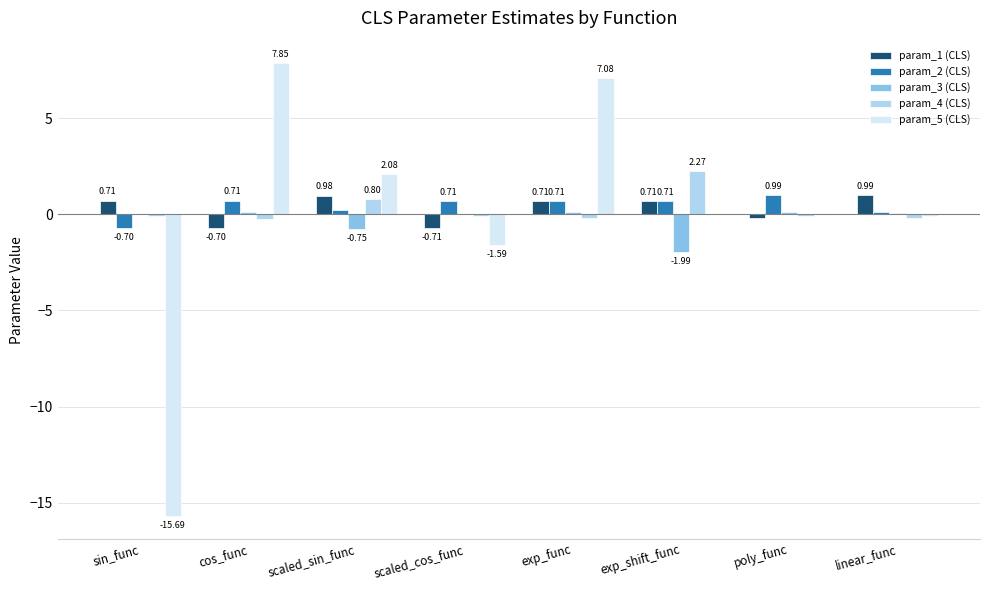

Count the number of categories in the chart.

8